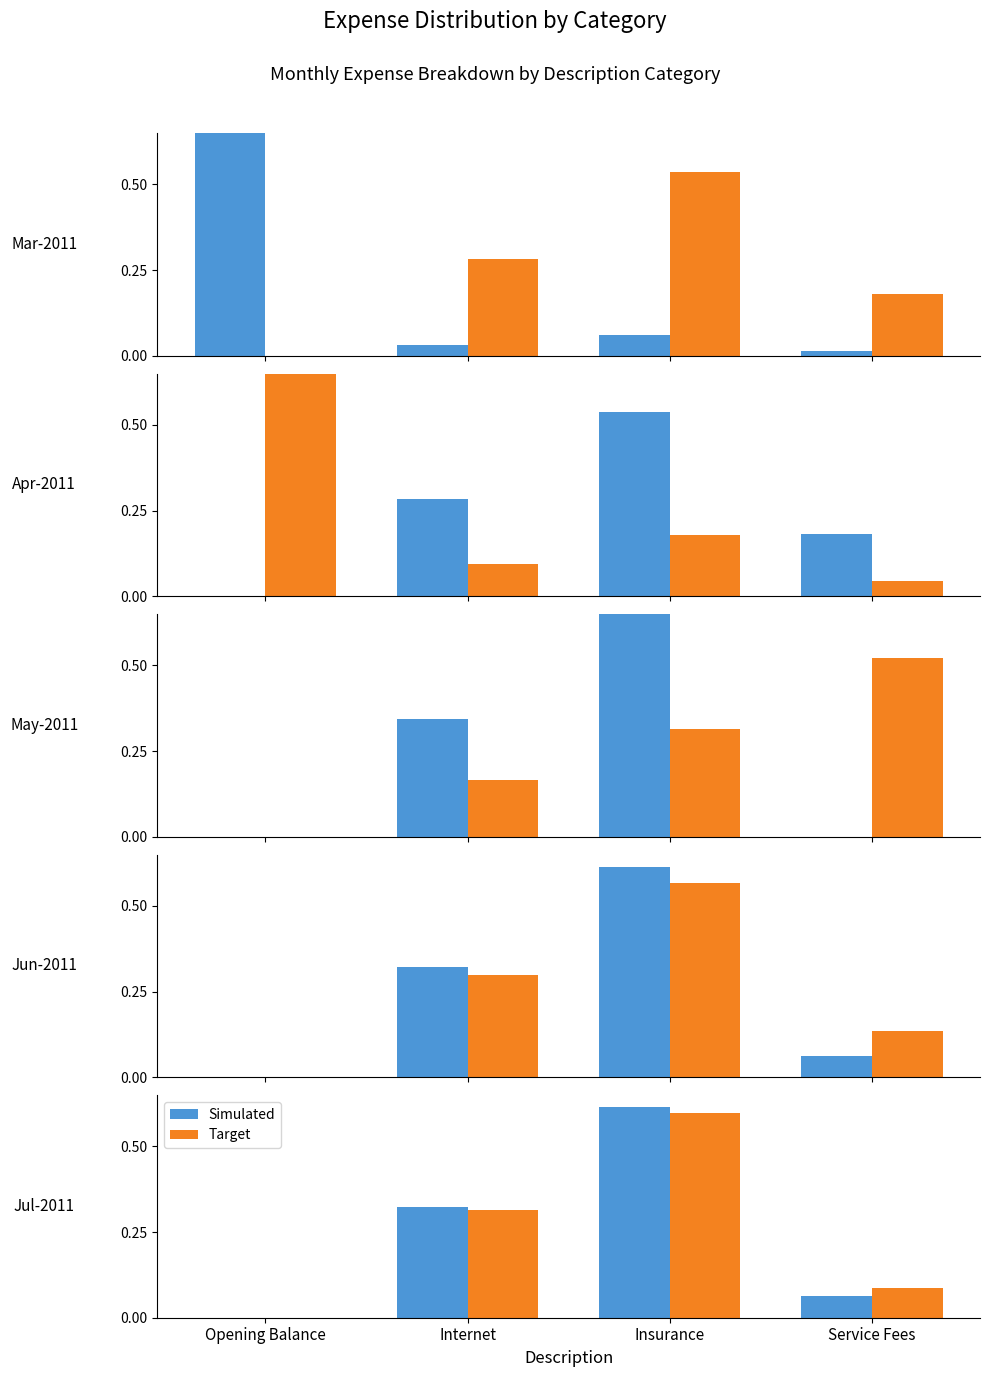

The Simulated series shows 0.1 at Service Fees. True or false?

True